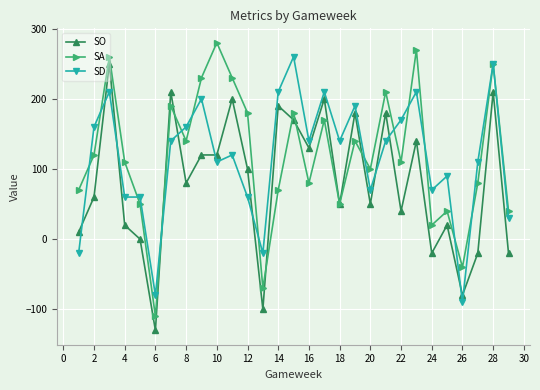

What is the maximum value for SO?

250